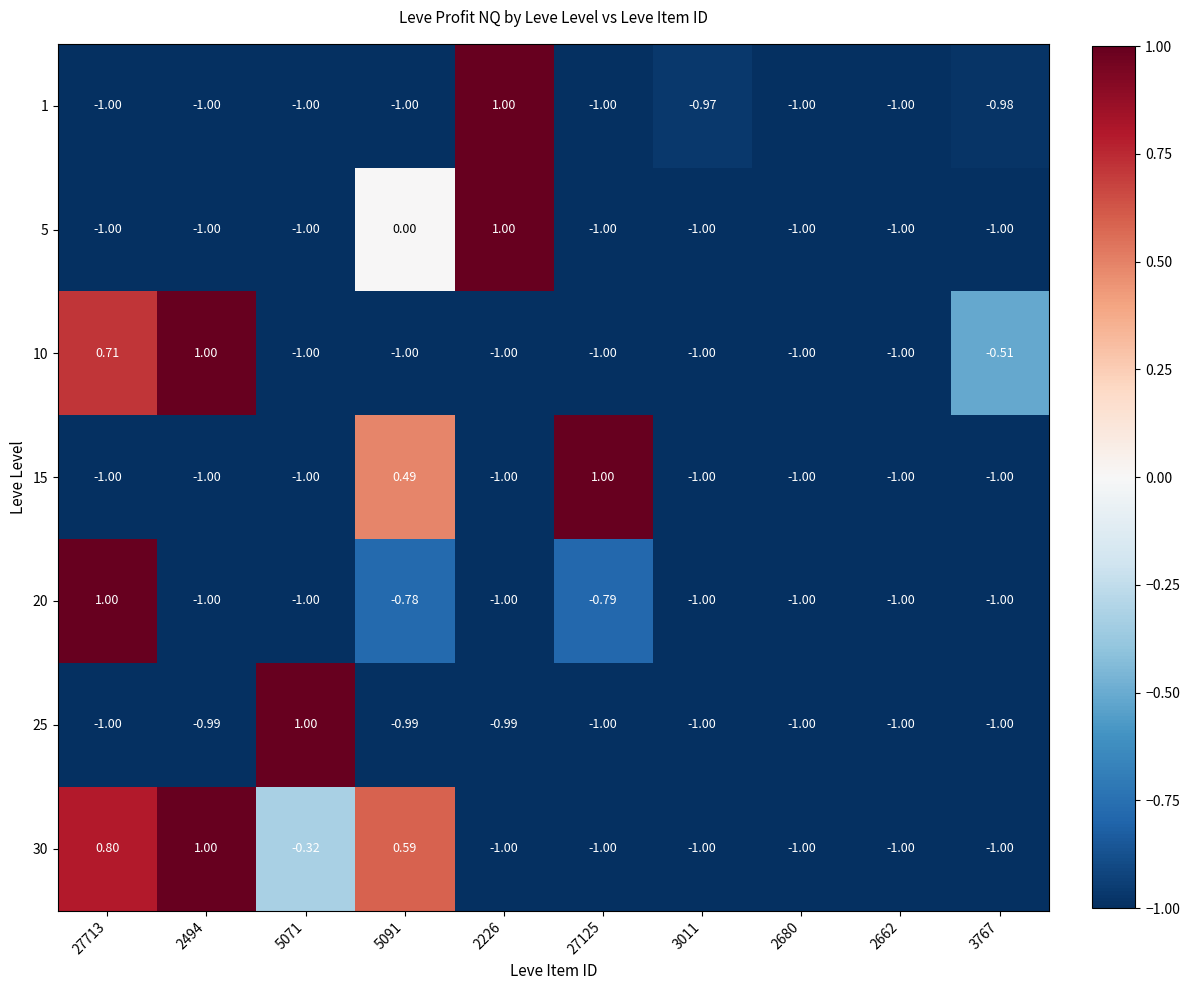

Which series changed the most between 27125 and 3767?

15